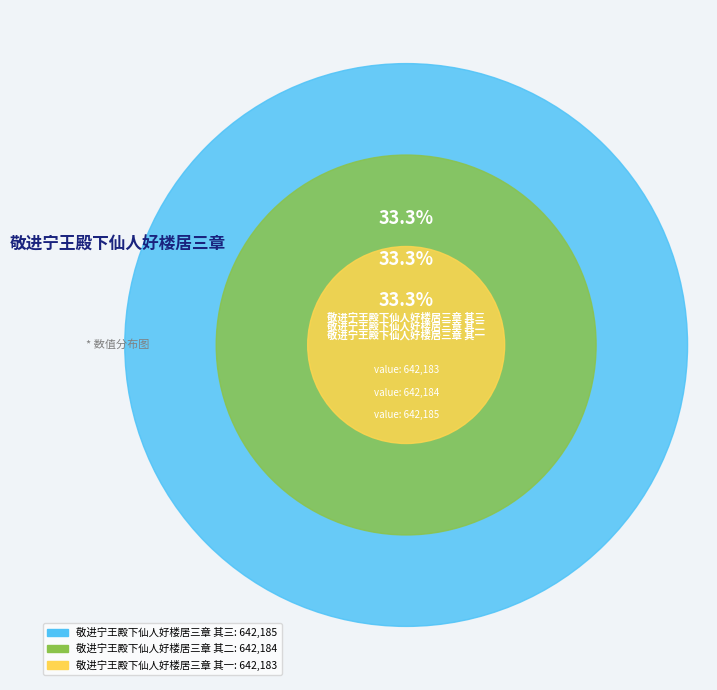

Is 敬进宁王殿下仙人好楼居三章 其二 the majority of the pie?

No